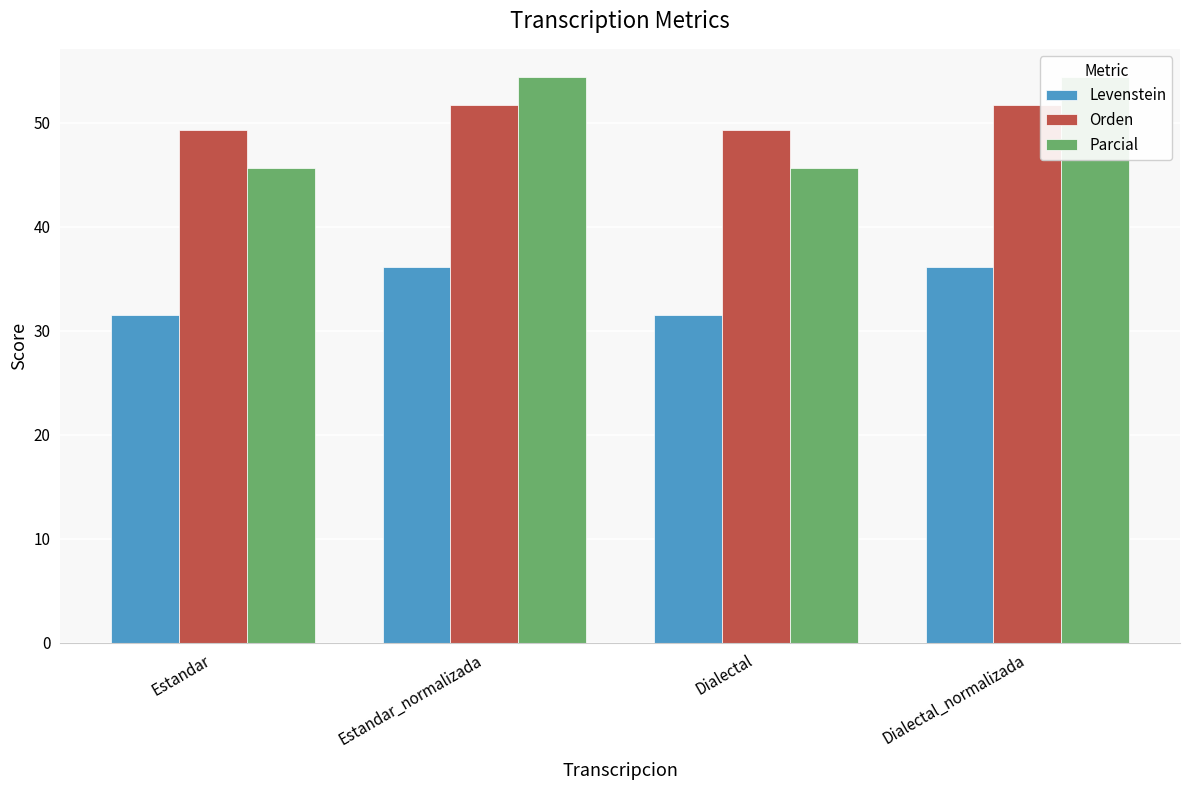

Rank the categories by Orden value from lowest to highest.

Estandar, Dialectal, Estandar_normalizada, Dialectal_normalizada